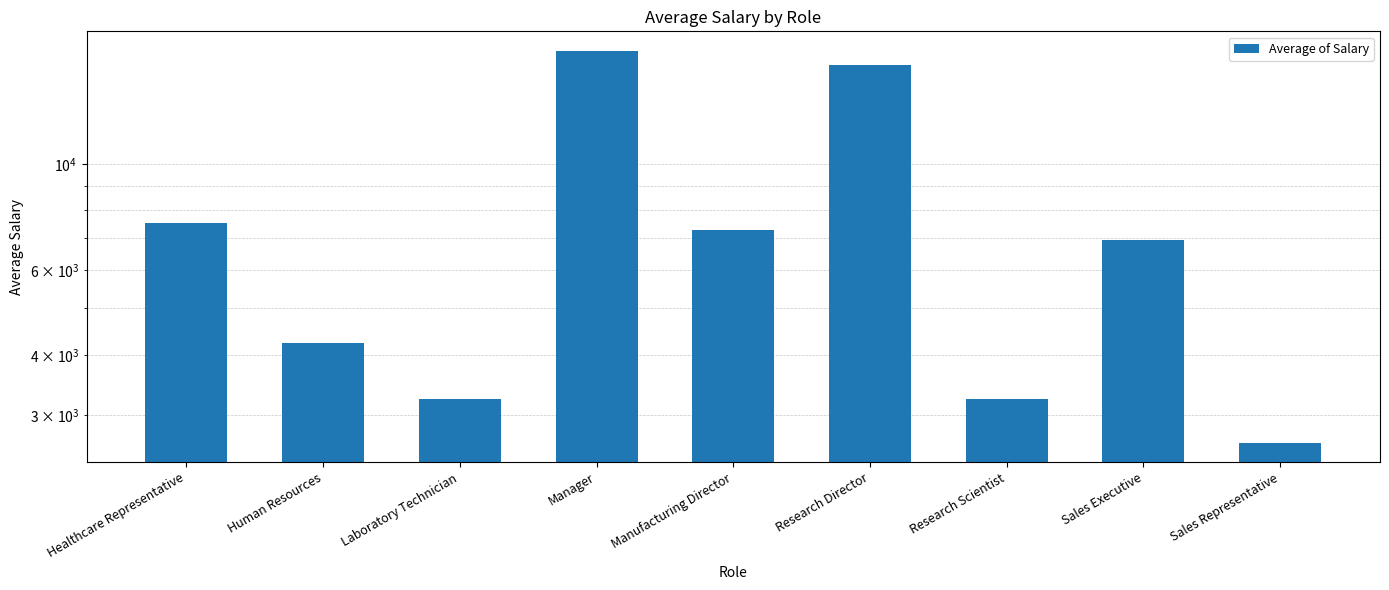

What is the ratio of the value at Healthcare Representative to the value at Sales Representative?

2.9